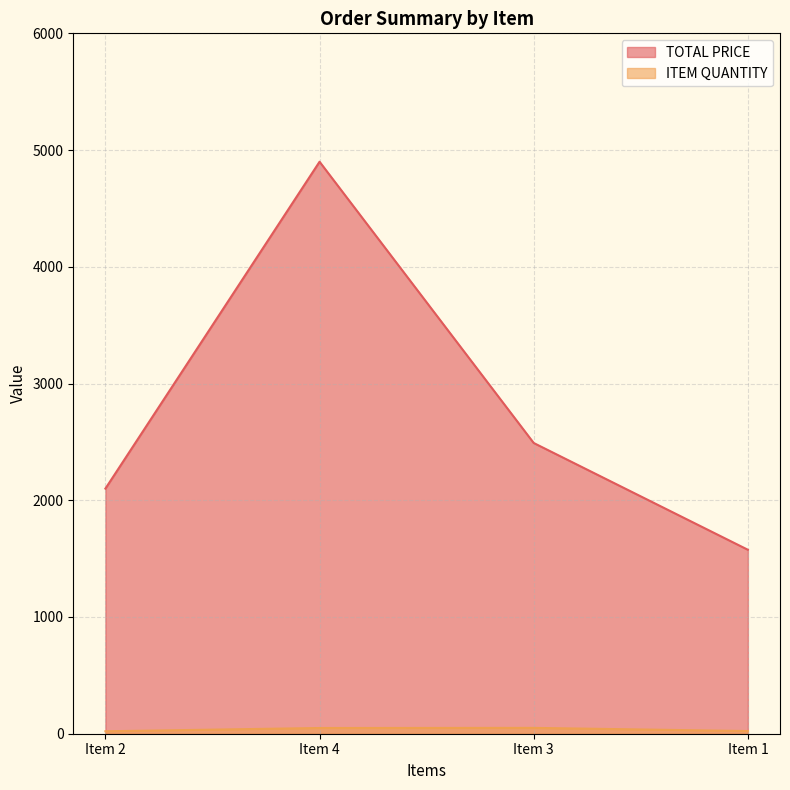

Which series has the largest total across all categories?

TOTAL PRICE